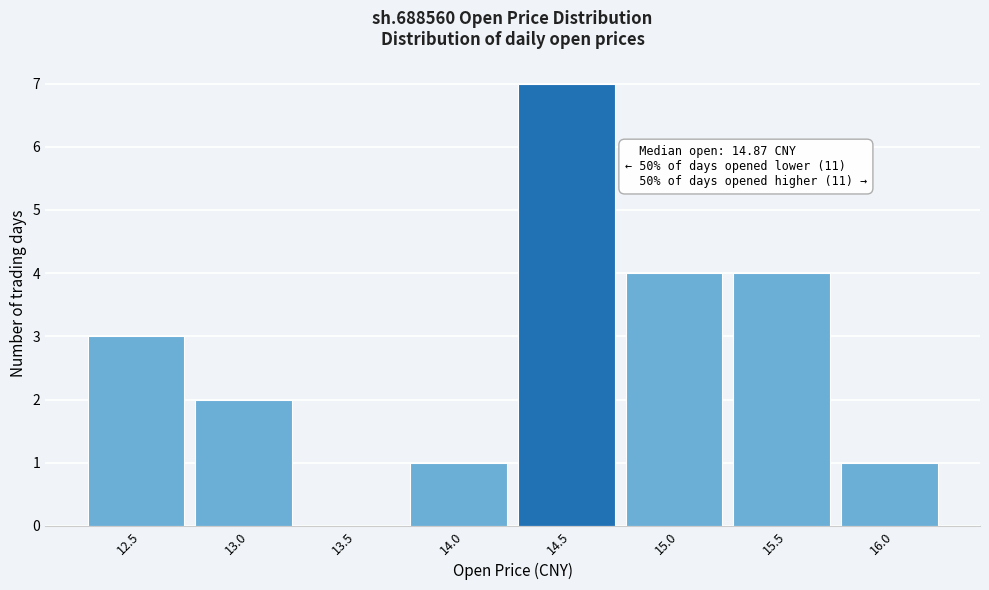

Reading left to right, transcribe all the data shown in this chart.

12.5=3	13.0=2	13.5=0	14.0=1	14.5=7	15.0=4	15.5=4	16.0=1